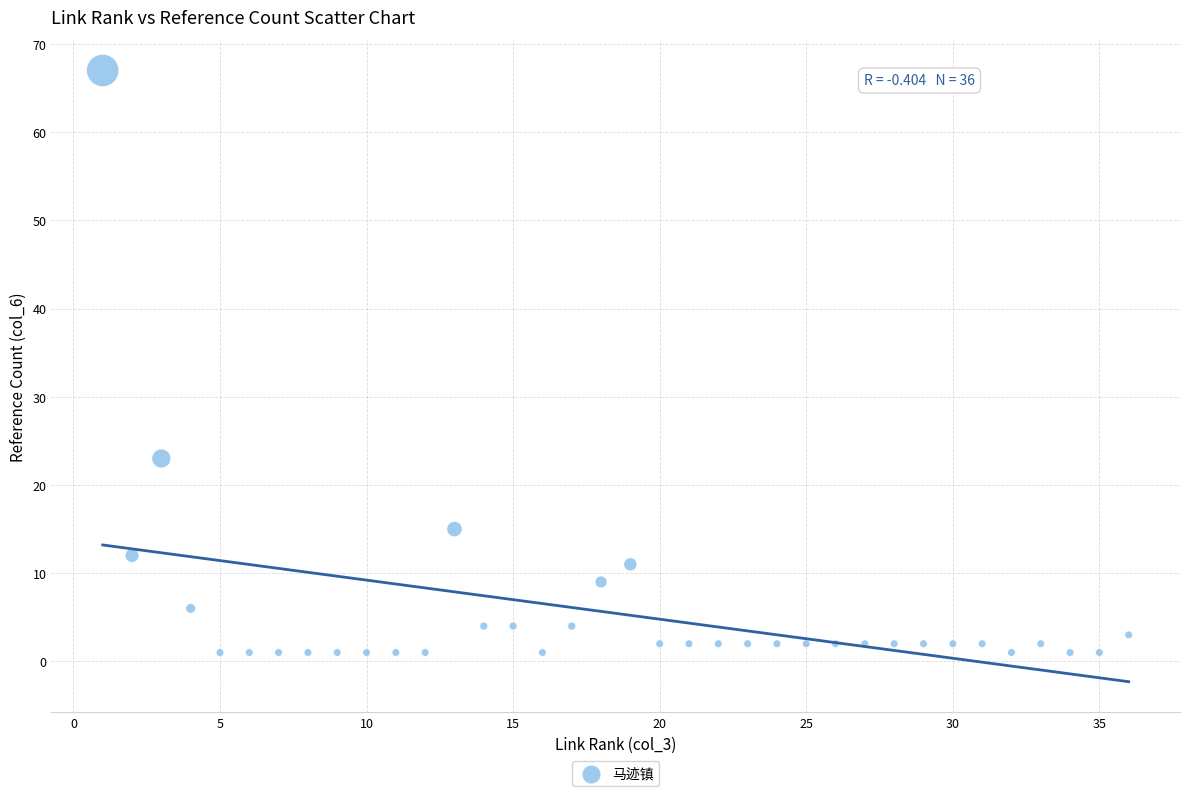

What Y value in the scatter plot is closest to 34?

23